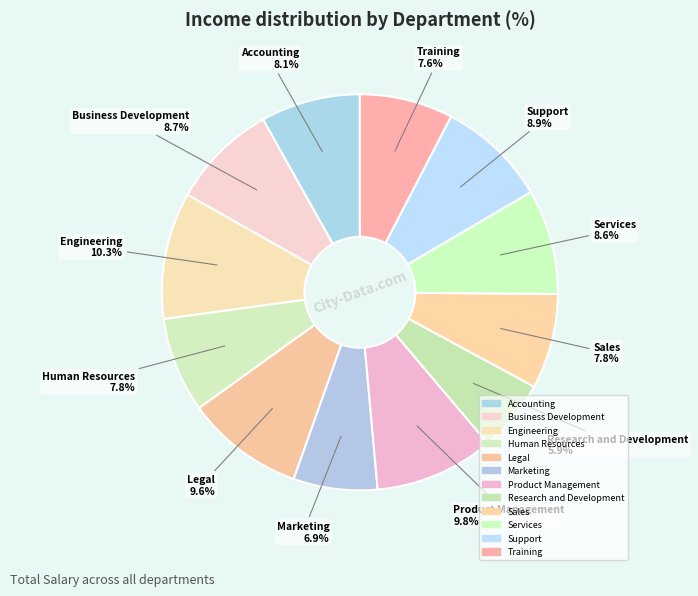

How many segments does this pie chart have?

12